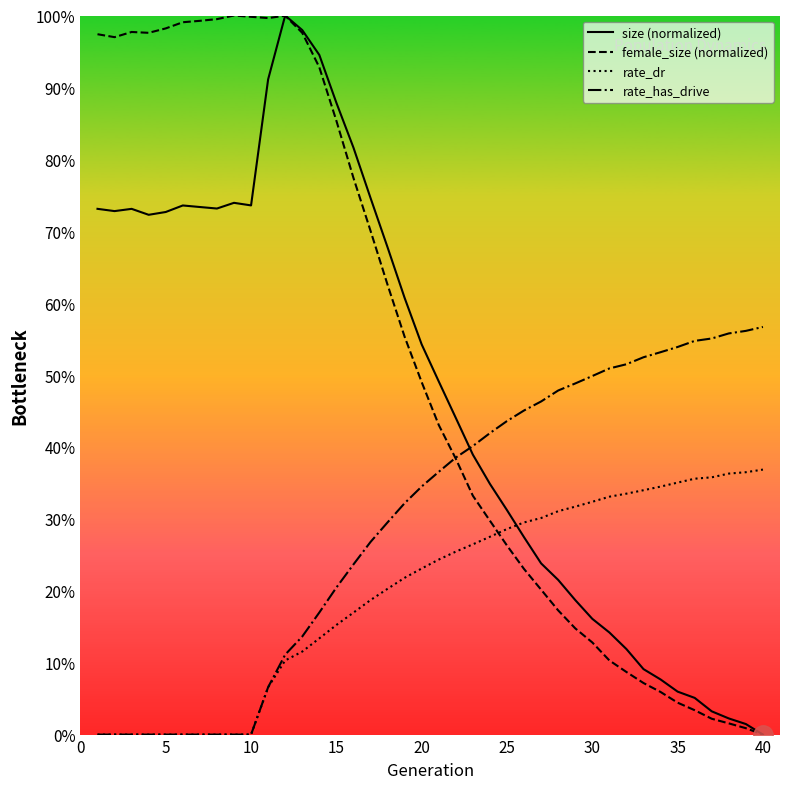

True or false: rate_has_drive has a value of 0.8 at 35.

False